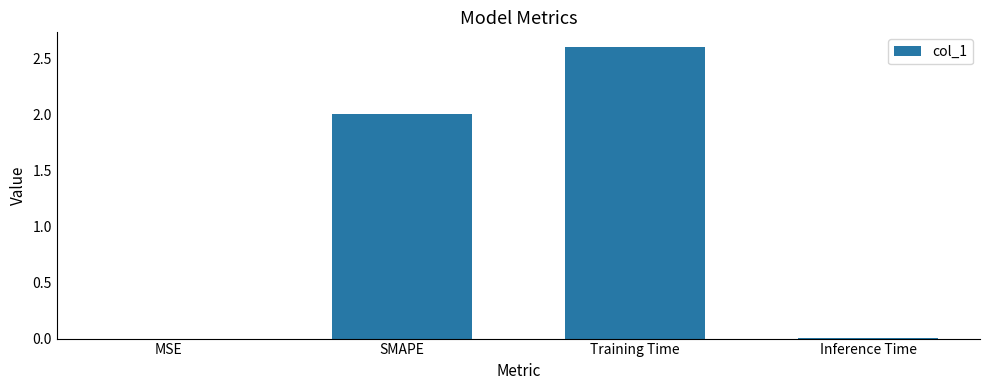

True or false: the data shows 0.0 at MSE.

True